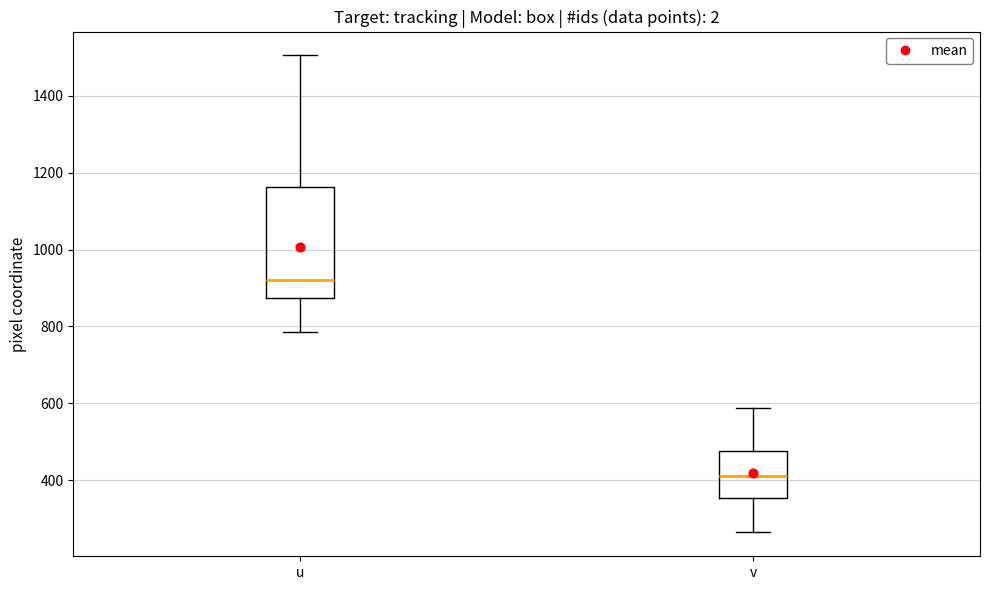

Which box's median line is the lowest?

v